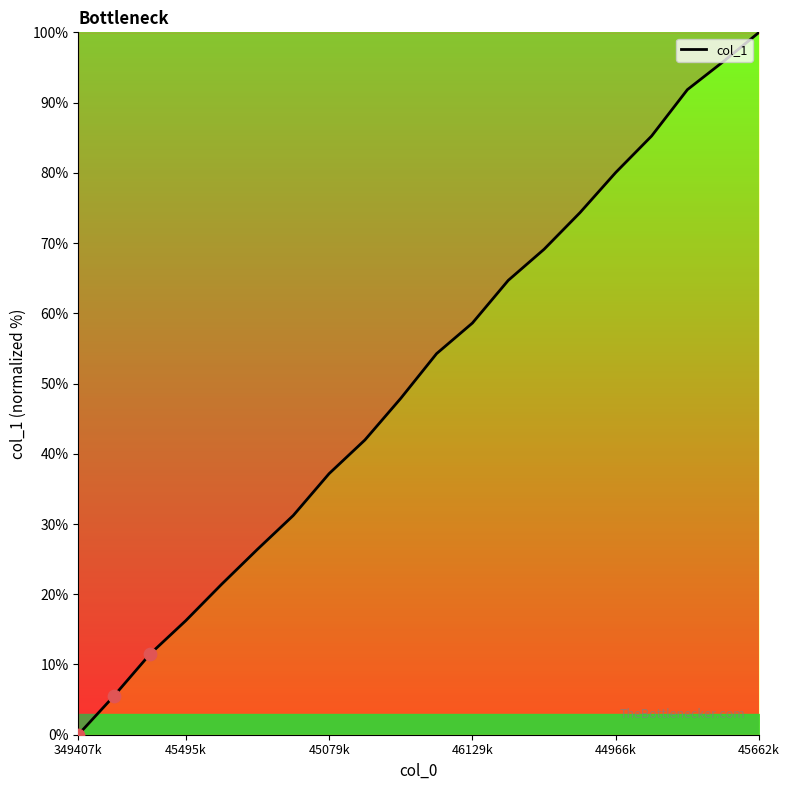

At which label does col_1 reach its minimum?

349407k